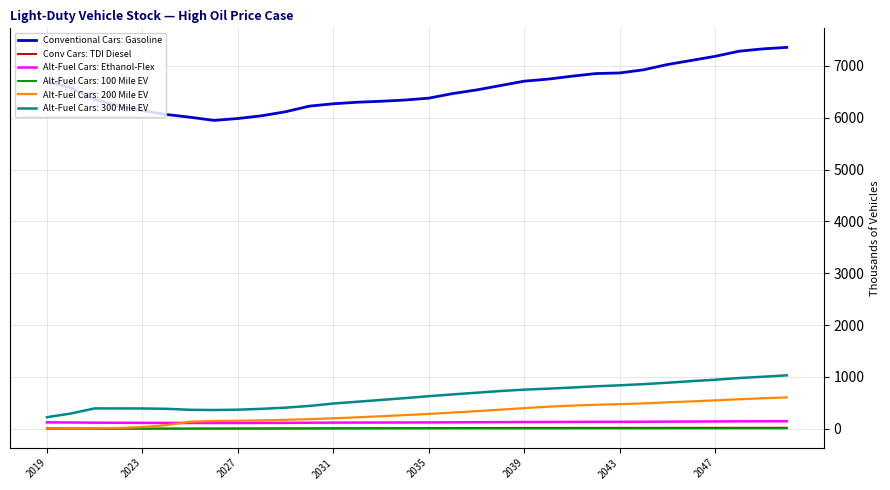

Which series has the widest spread of values?

Conventional Cars: Gasoline